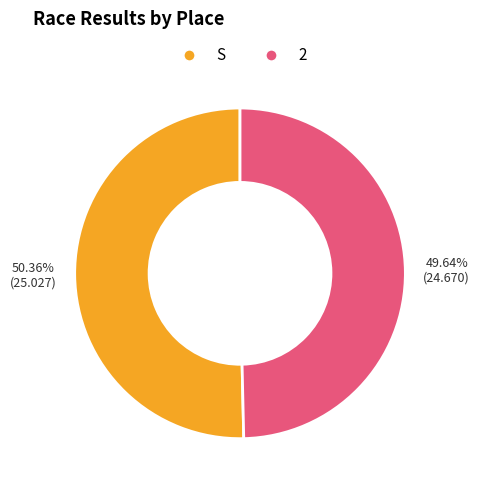

True or false: S accounts for 50% of the total.

True